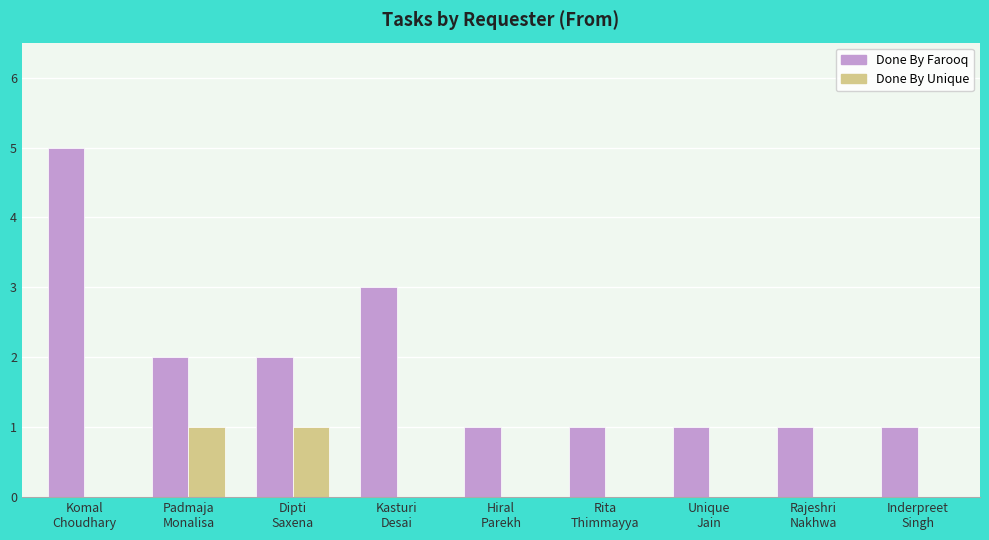

Which series has the largest range (max minus min)?

Done By Farooq